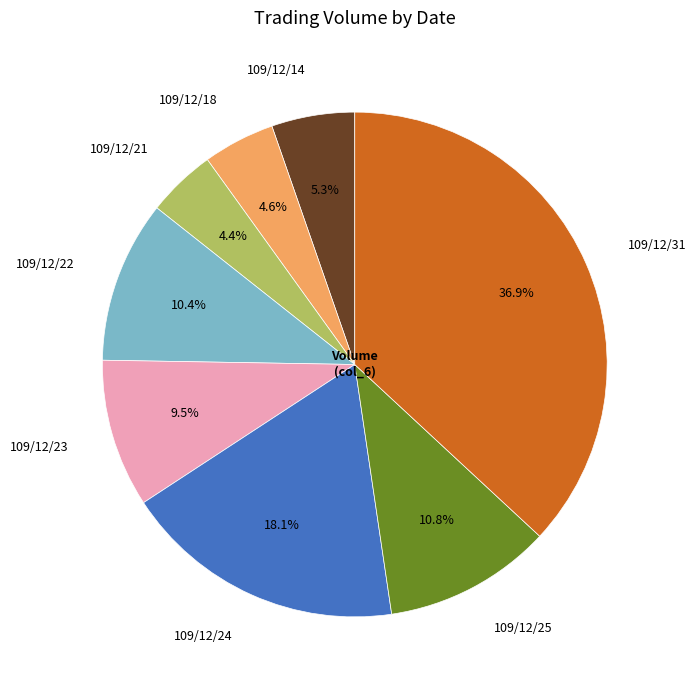

Which has a higher value, 109/12/18 or 109/12/25?

109/12/25